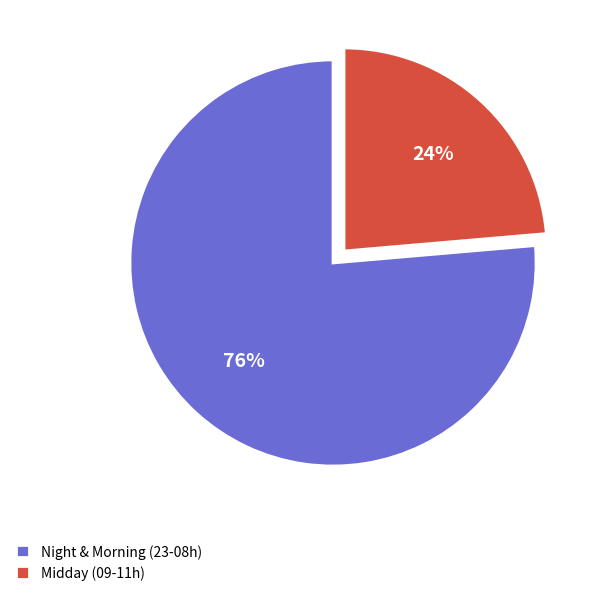

Combined, do Midday (09-11h) and Night & Morning (23-08h) account for over 50%?

Yes